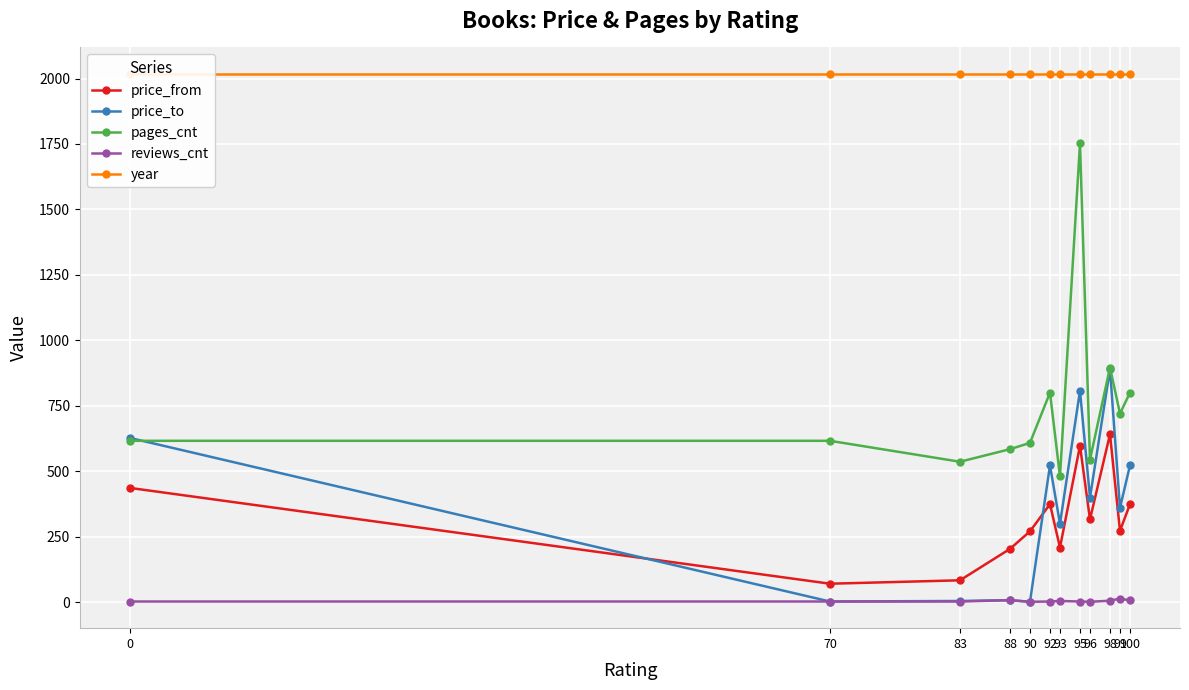

What is the difference between the price_from values at 83 and 96?

233